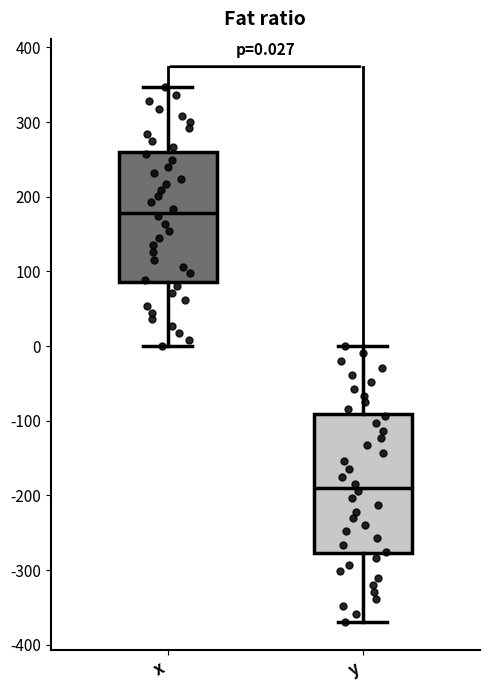

Which box's median line is the lowest?

y